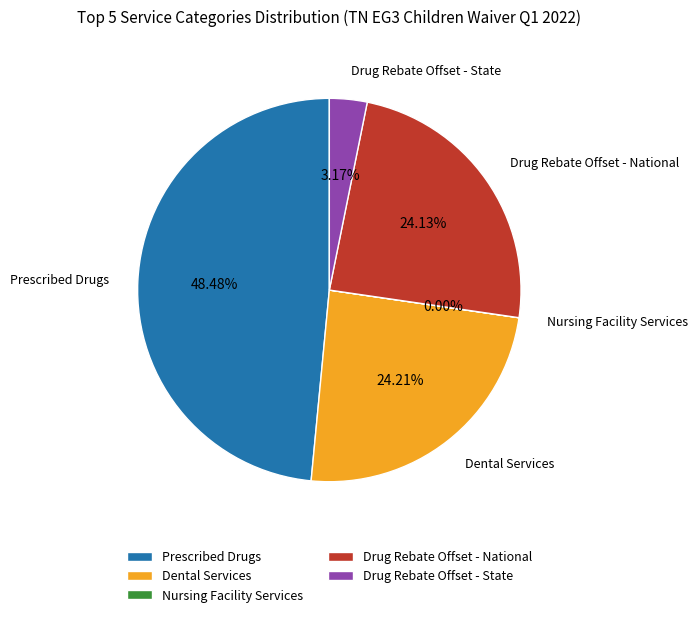

What is the ratio of the value at Prescribed Drugs to the value at Drug Rebate Offset - State?

15.3